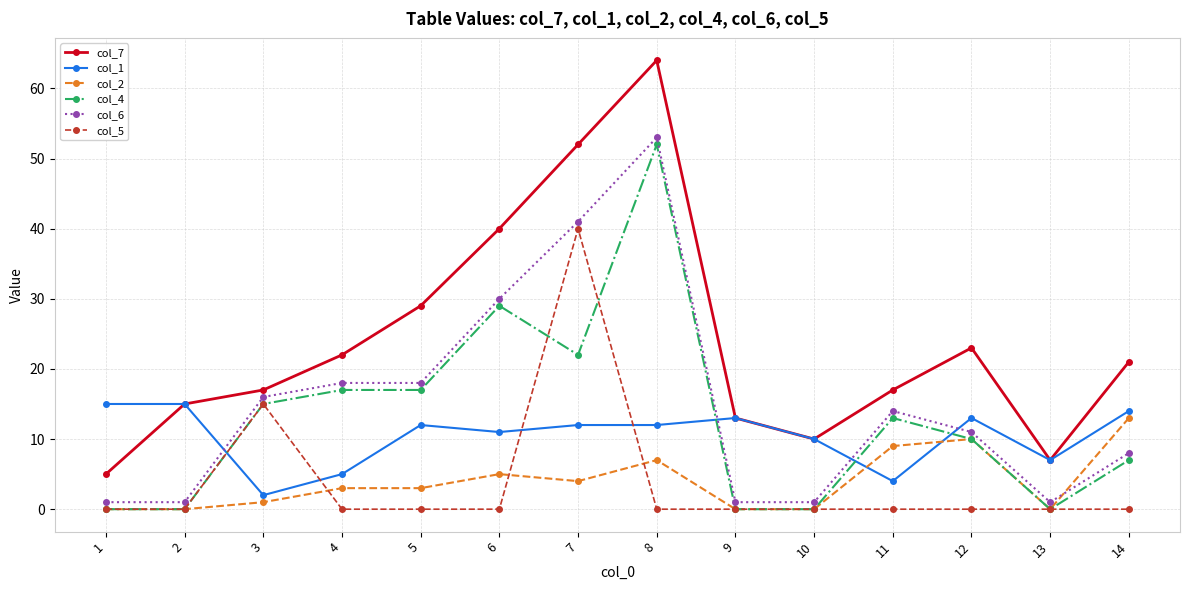

Which series has the largest total across all categories?

col_7